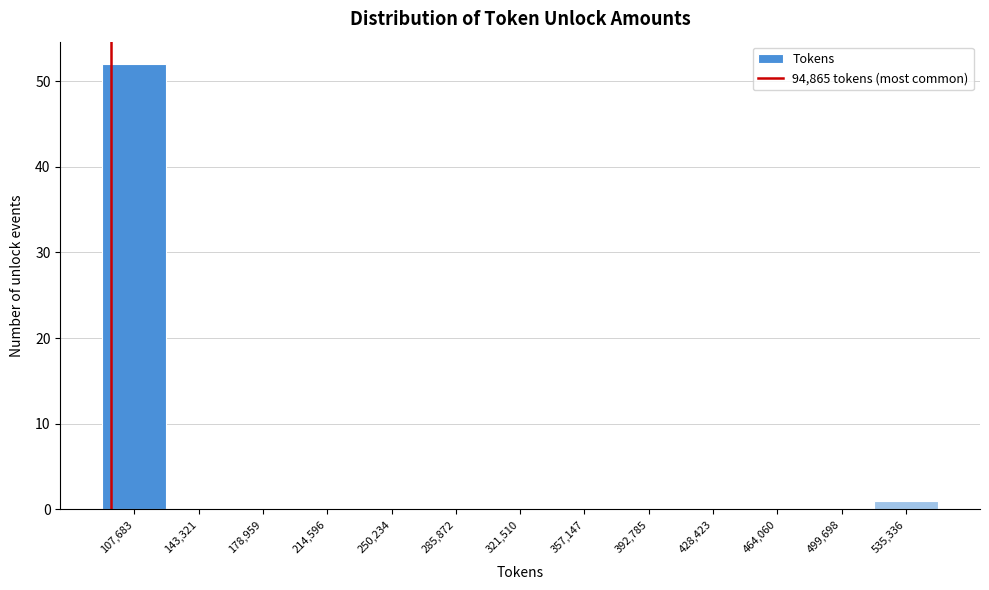

Reading left to right, transcribe this chart: for each bar, give the range it covers on the x-axis and its height. Neither the bar edges nor the heights are printed on the chart, so give them approximately, as read against the axes.

90000 to 125000: 52
125000 to 160000: 0
160000 to 195000: 0
195000 to 230000: 0
230000 to 270000: 0
270000 to 305000: 0
305000 to 340000: 0
340000 to 375000: 0
375000 to 410000: 0
410000 to 445000: 0
445000 to 480000: 0
480000 to 520000: 0
520000 to 555000: 1